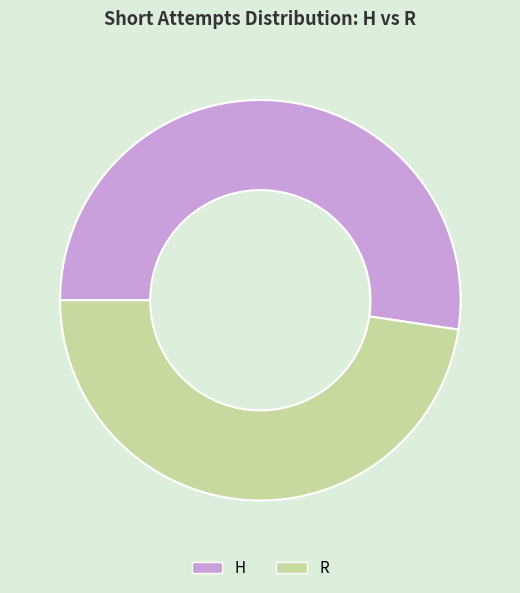

Does H account for over 50% of the chart?

Yes